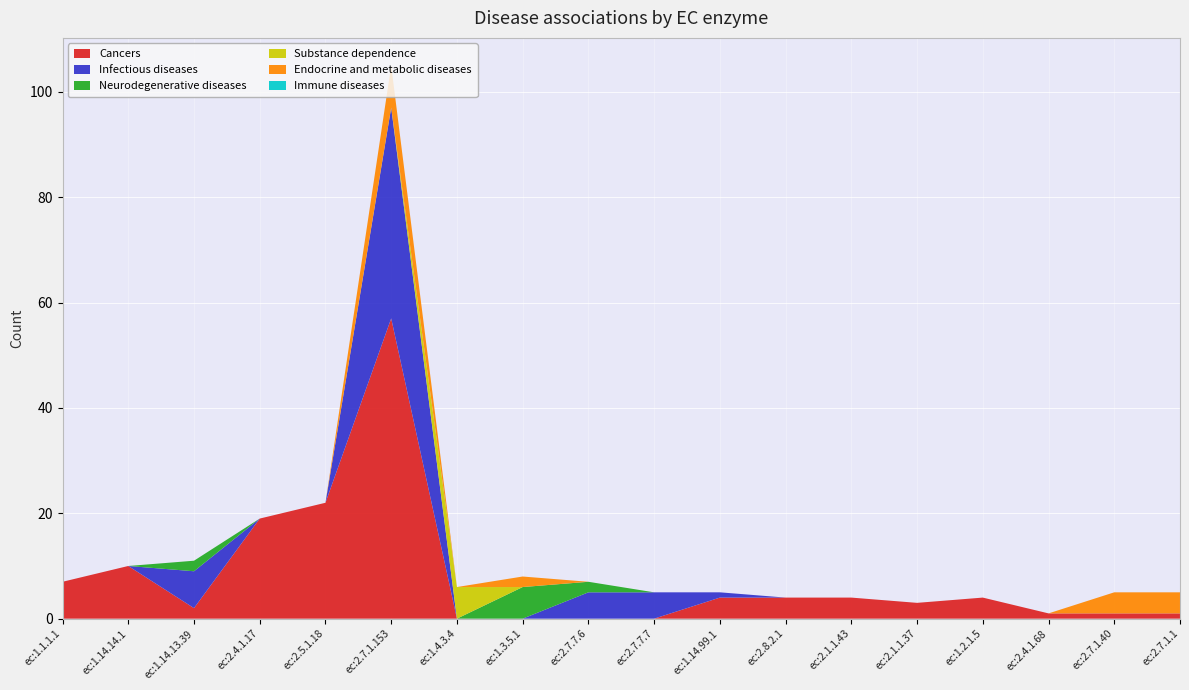

Reading right to left, transcribe all the data shown in this chart.

Cancers: 1	1	1	4	3	4	4	4	0	0	0	0	57	22	19	2	10	7
Infectious diseases: 0	0	0	0	0	0	0	1	5	5	0	0	40	0	0	7	0	0
Neurodegenerative diseases: 0	0	0	0	0	0	0	0	0	2	6	0	0	0	0	2	0	0
Substance dependence: 0	0	0	0	0	0	0	0	0	0	0	6	0	0	0	0	0	0
Endocrine and metabolic diseases: 4	4	0	0	0	0	0	0	0	0	2	0	8	0	0	0	0	0
Immune diseases: 0	0	0	0	0	0	0	0	0	0	0	0	0	0	0	0	0	0